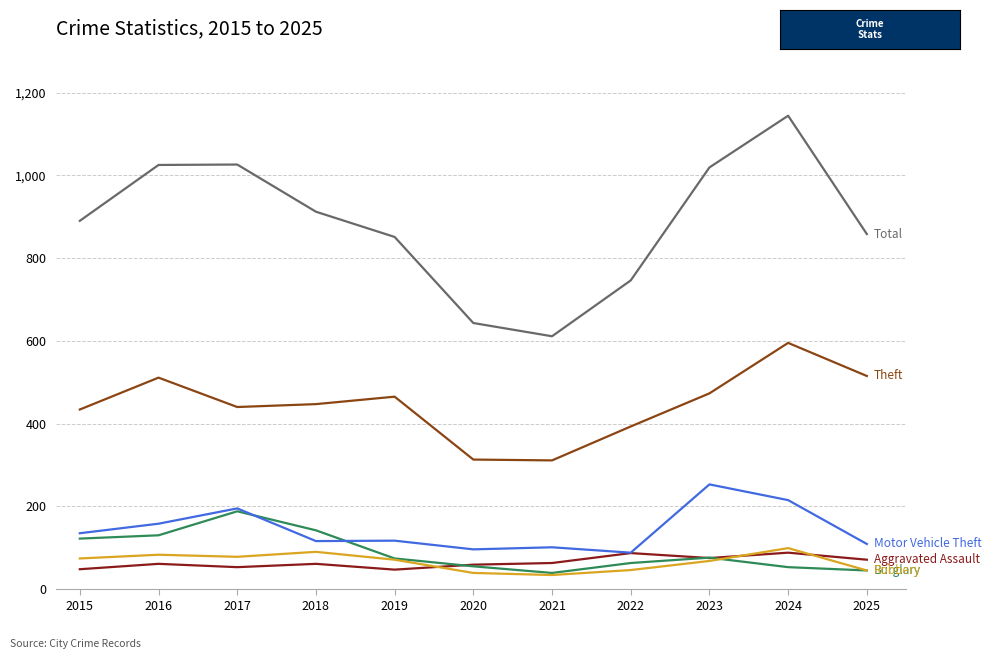

What is the difference between the highest and lowest values at 2024?

1091